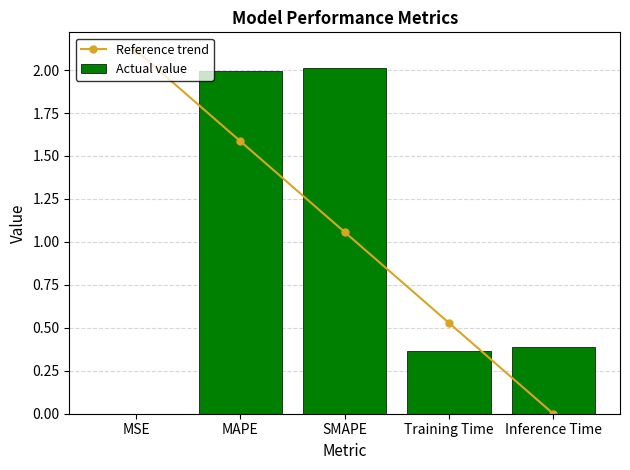

The value of Reference trend at Inference Time is 0.0. True or false?

False